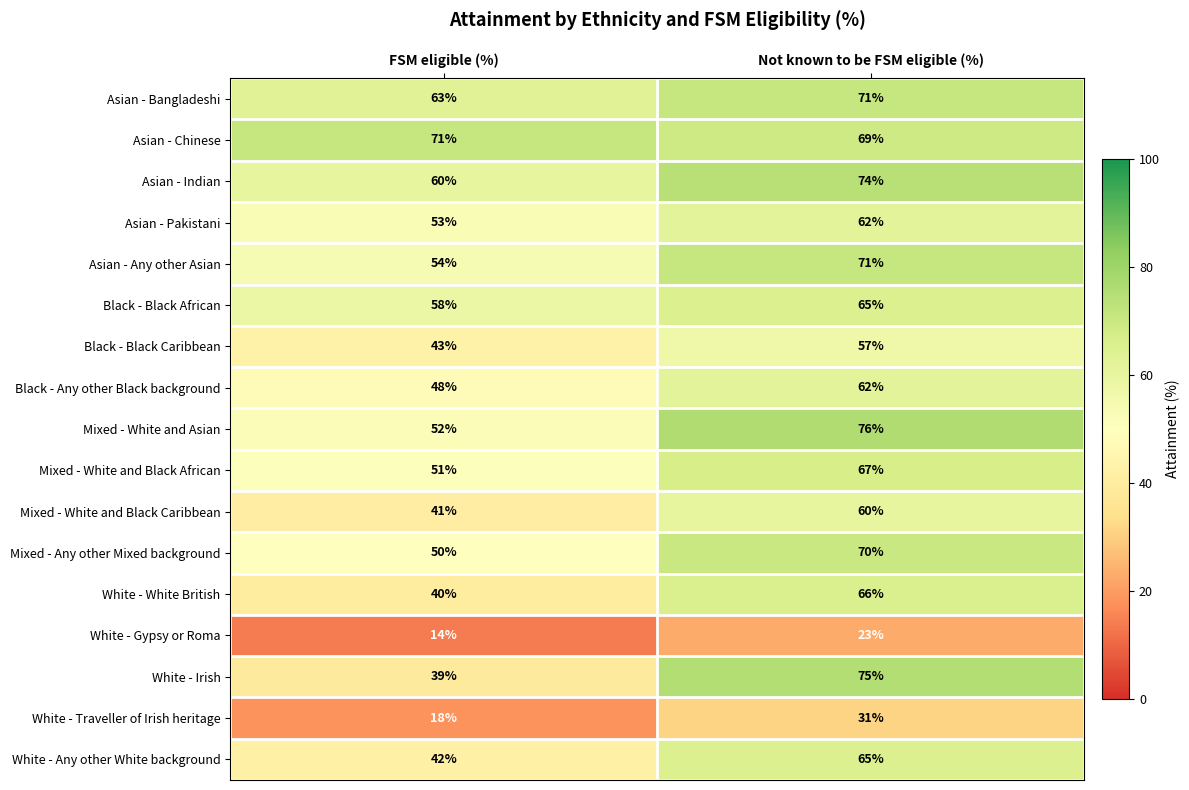

The value of Black - Black African at Not known to be FSM eligible (%) is 40. True or false?

False